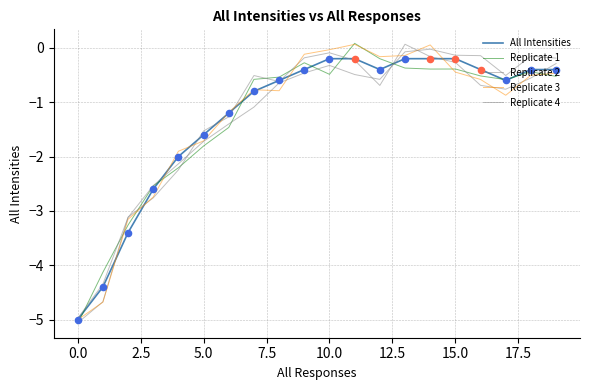

At which category is the sum across all series the highest?

13